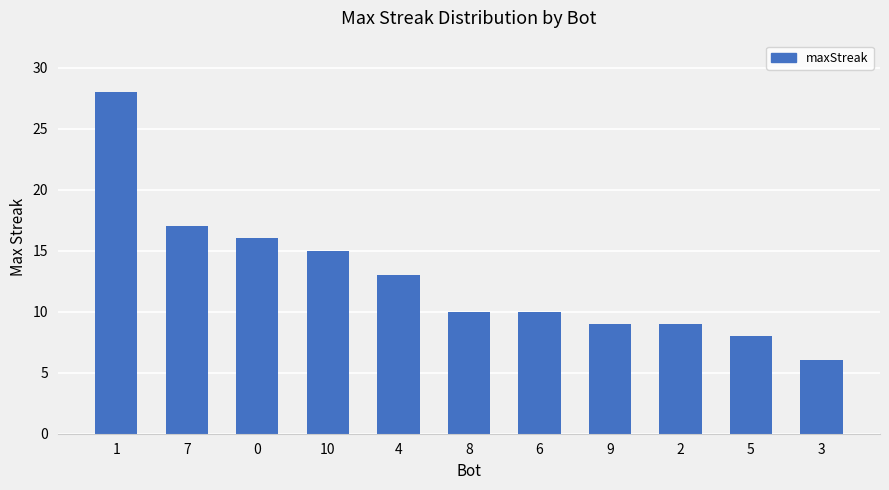

Approximately how many times larger is the value at 0 compared to 9?

1.8